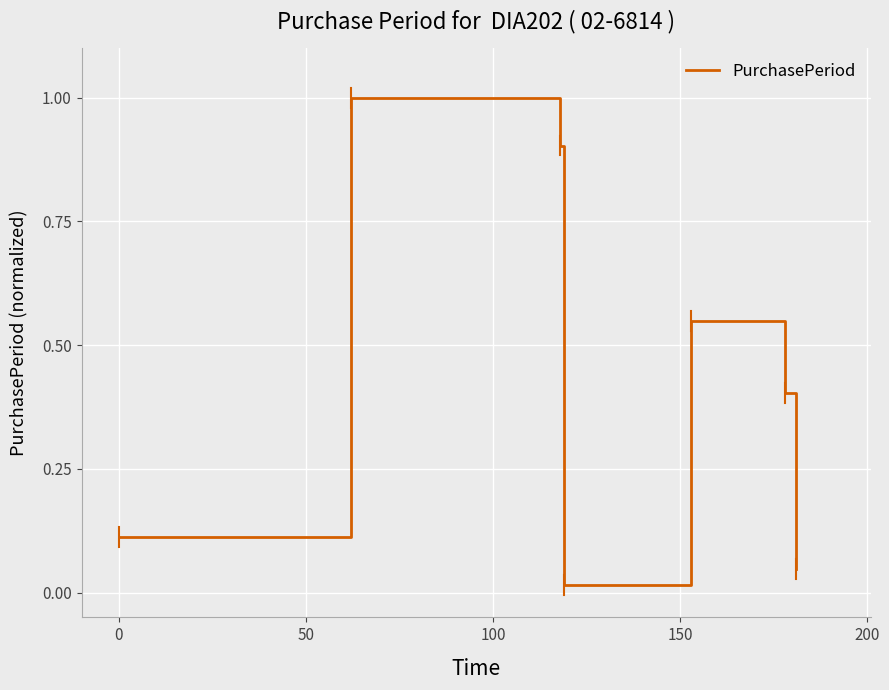

What is the difference between the maximum and second lowest values?

1.0